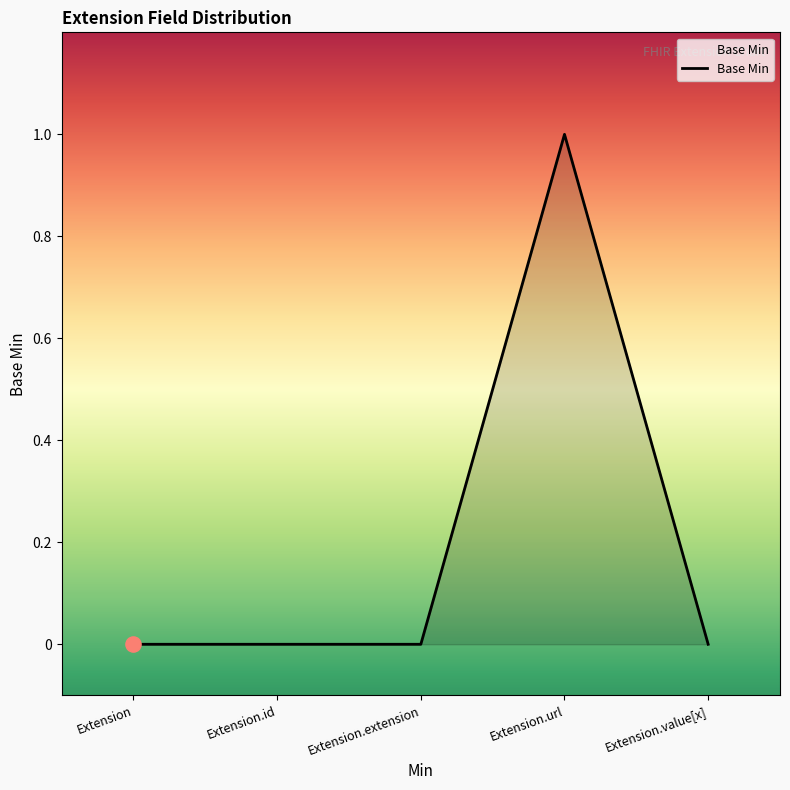

What is the change in value from Extension.extension to Extension.url?

+1